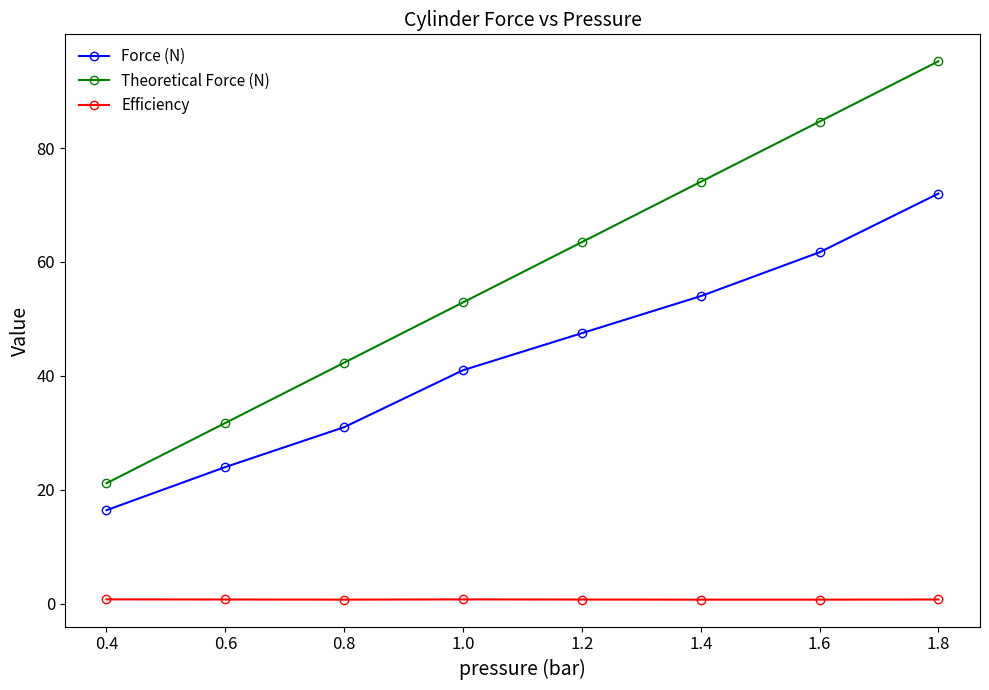

What are all the series names shown in the legend?

Force (N), Theoretical Force (N), Efficiency